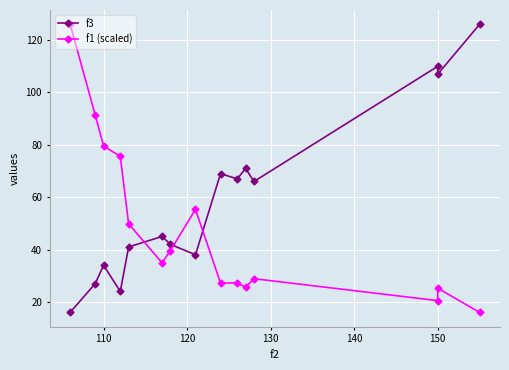

Rank the series by their average value, from highest to lowest.

f3, f1 (scaled)